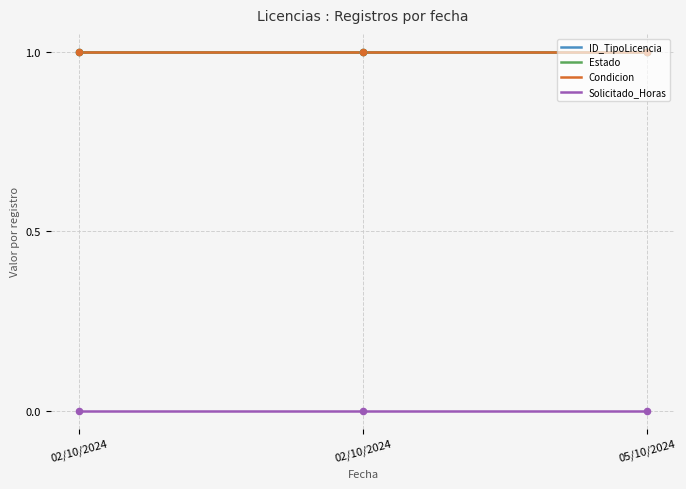

At which category is the sum across all series the highest?

02/10/2024